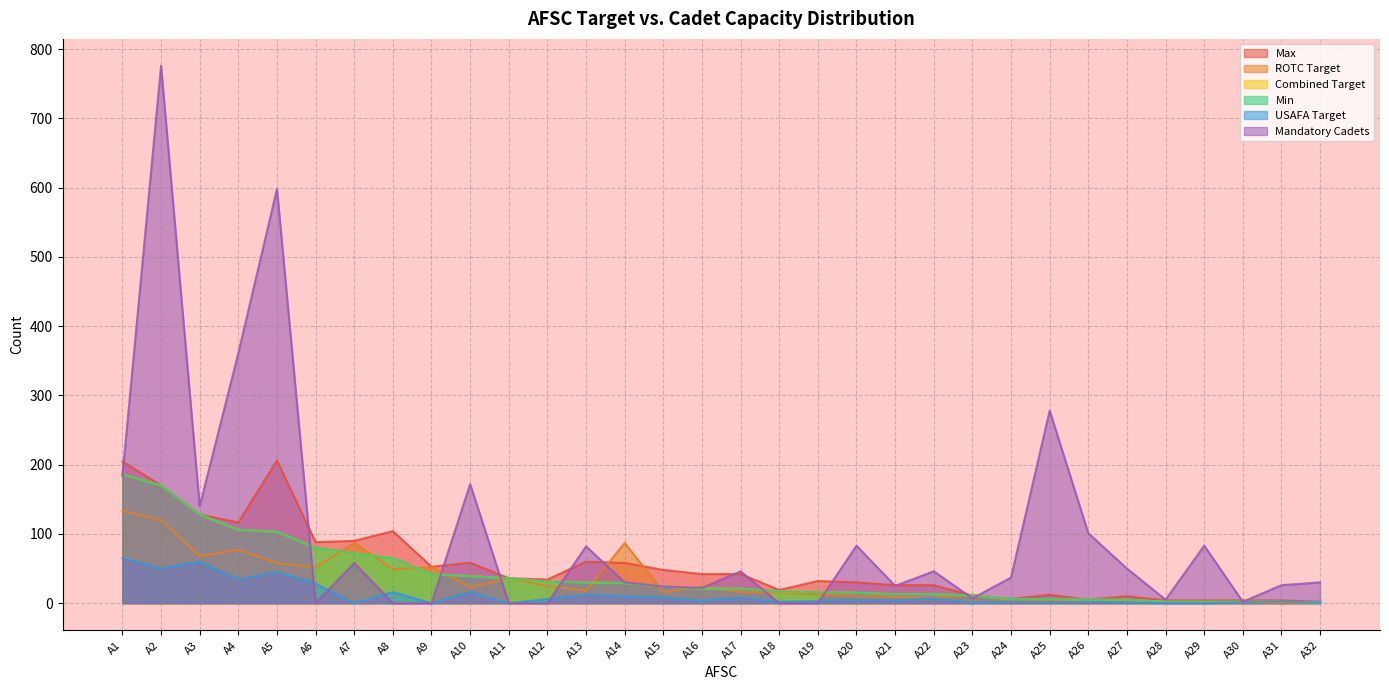

What is the value of the ROTC Target point at the 17th from the left?

16.0